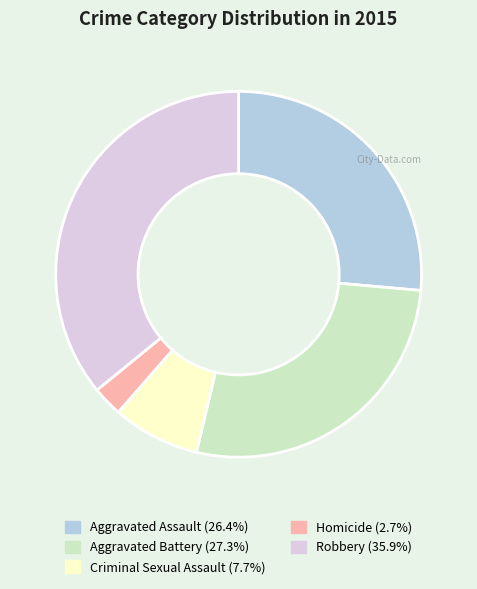

Is the sum of Aggravated Assault and Aggravated Battery greater than half?

Yes